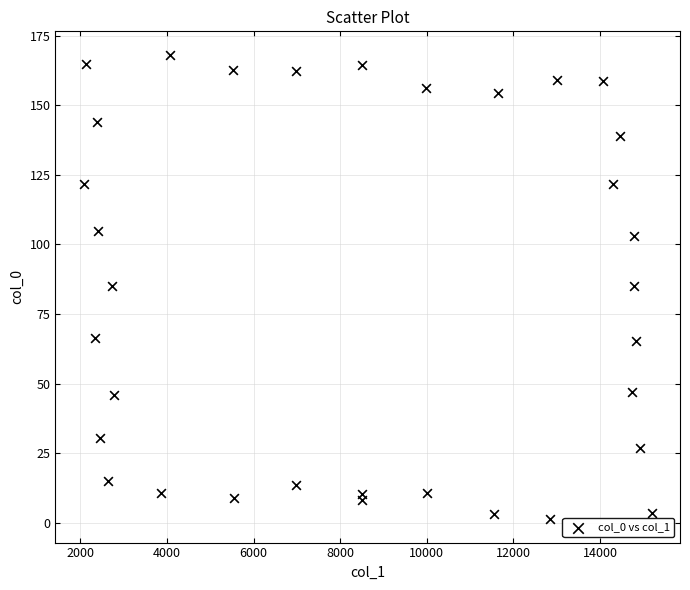

What is the range of Y values (max minus min)?

167.2